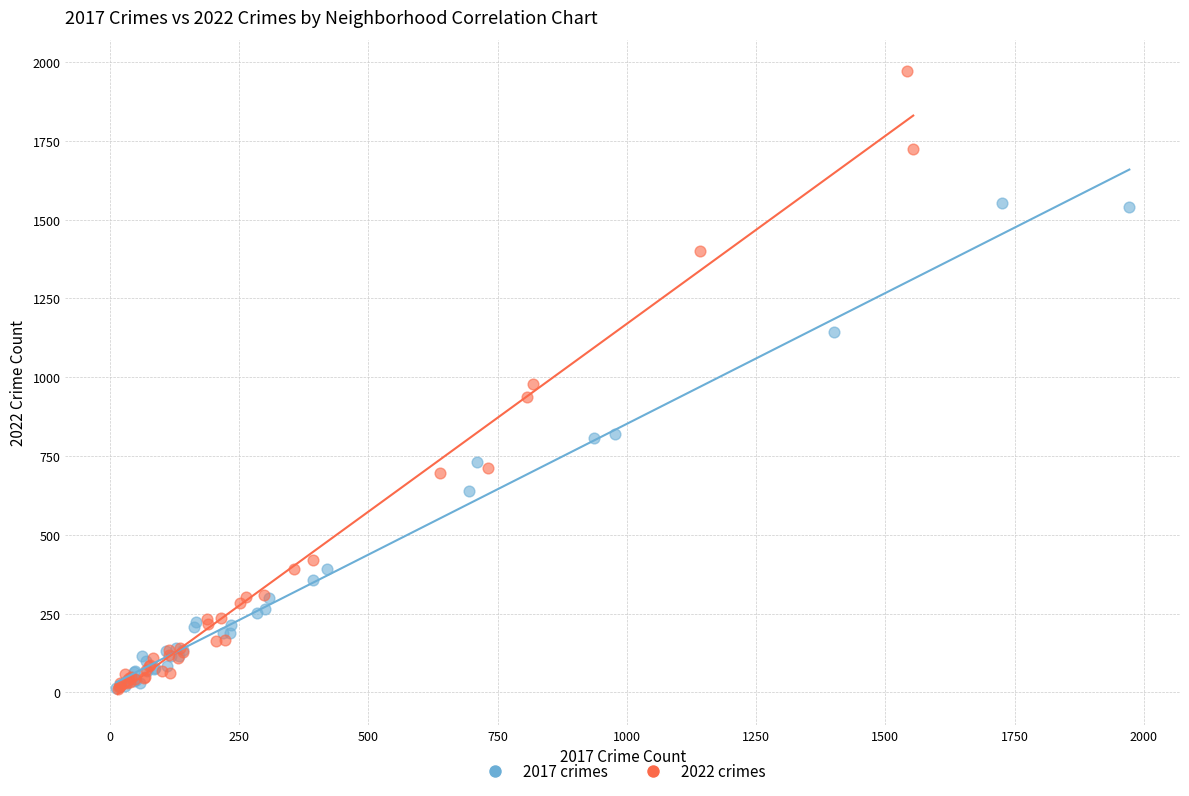

Which series contains the highest Y value?

2022 crimes